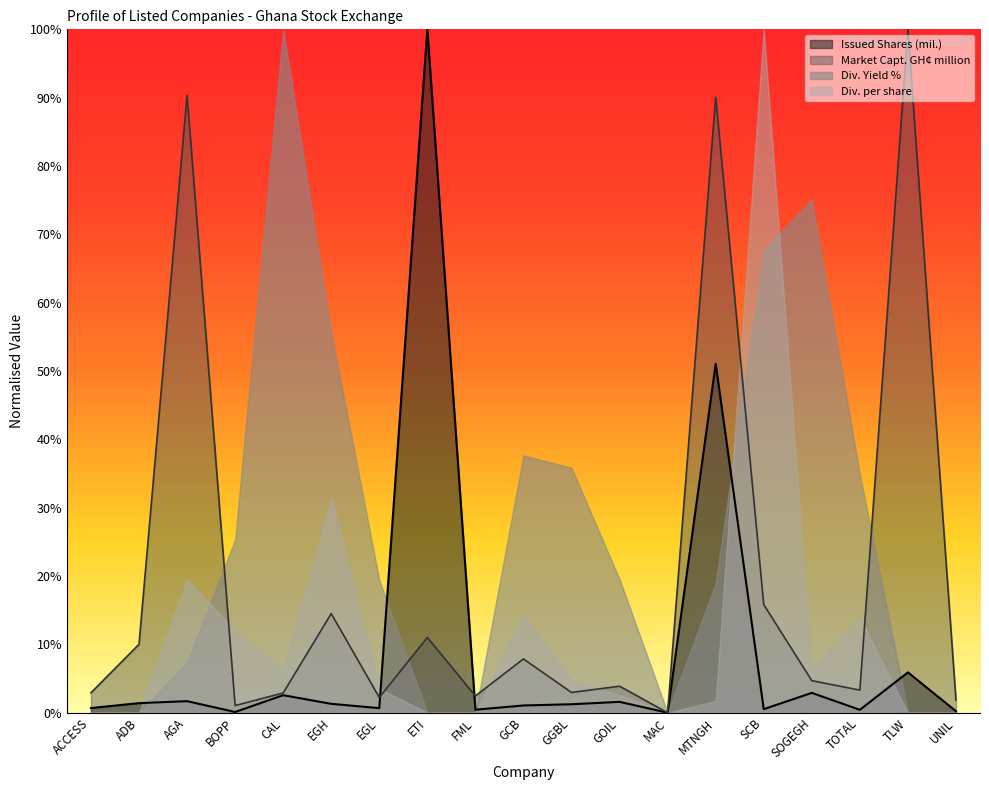

What is the difference between the highest and lowest values at ADB?

10.0